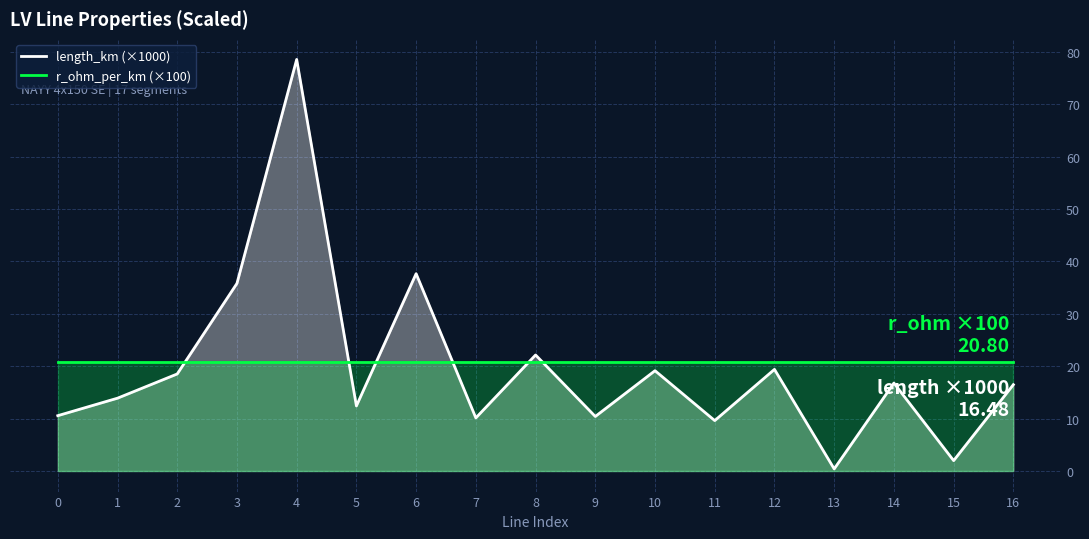

Between which two adjacent categories do r_ohm_per_km (×100) and length_km (×1000) first intersect?

2 and 3